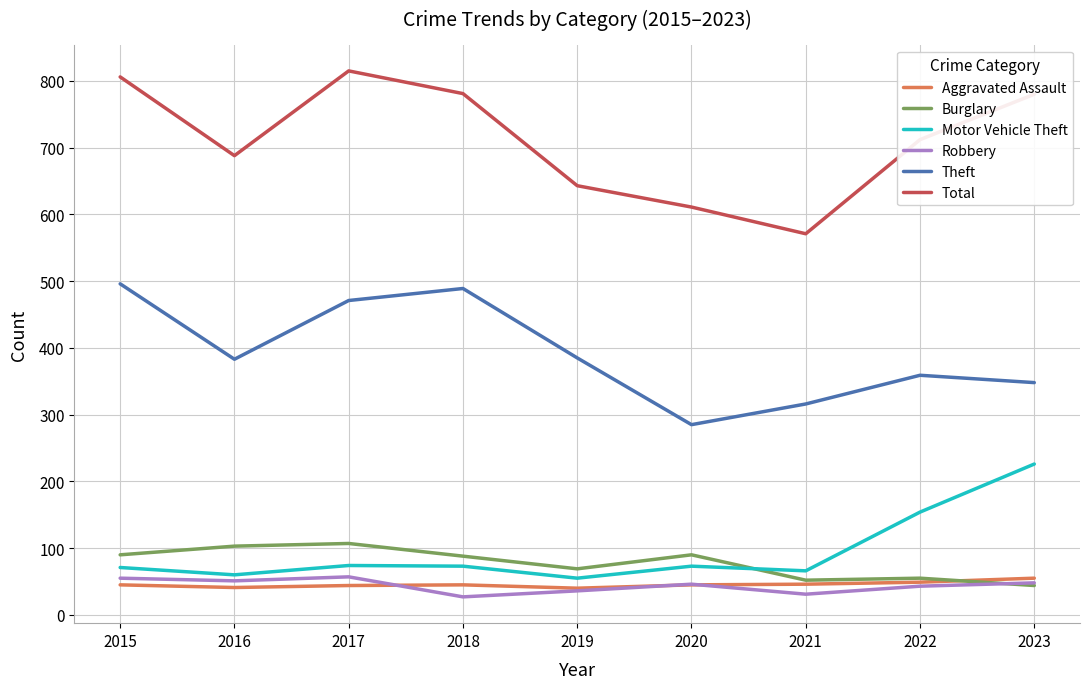

What is the minimum value for Robbery?

27